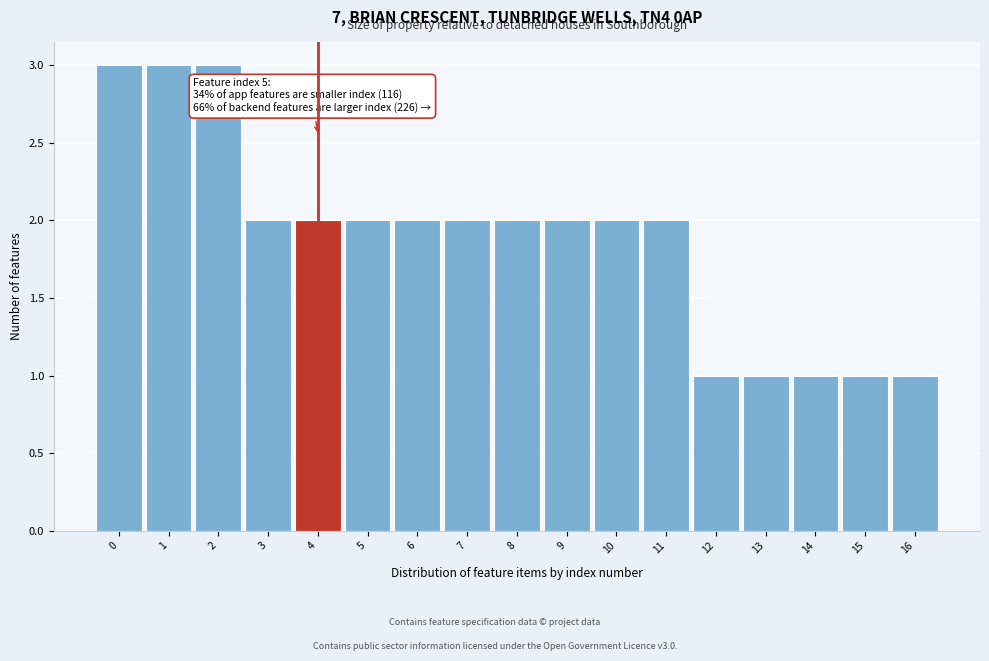

Reading left to right, what are all the values shown in this chart?

0=3	1=3	2=3	3=2	4=2	5=2	6=2	7=2	8=2	9=2	10=2	11=2	12=1	13=1	14=1	15=1	16=1